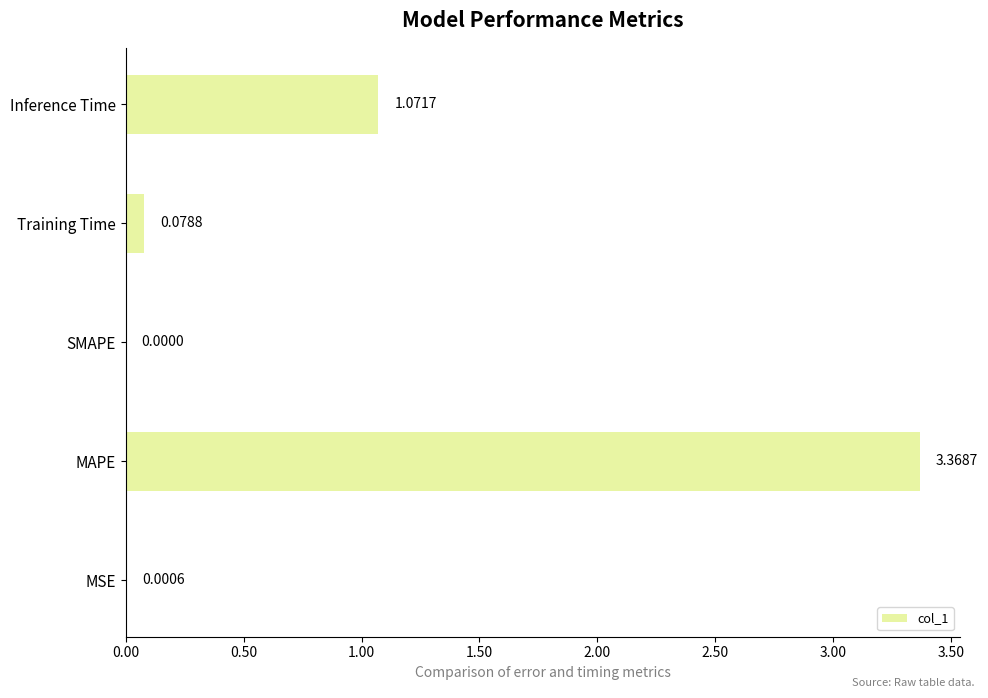

Between Inference Time and Training Time, which is larger?

Inference Time